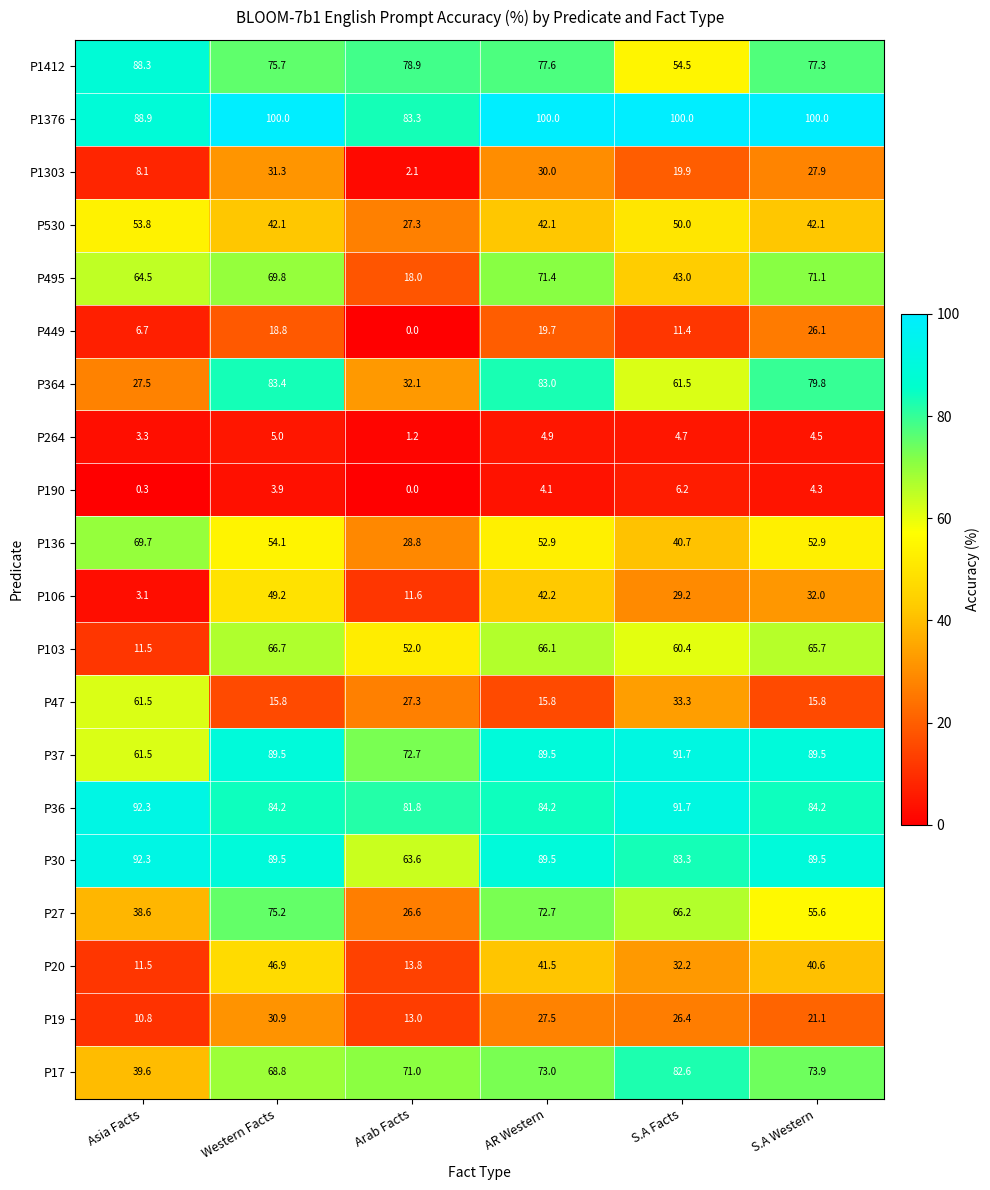

Read the P36 value at Asia Facts.

92.3